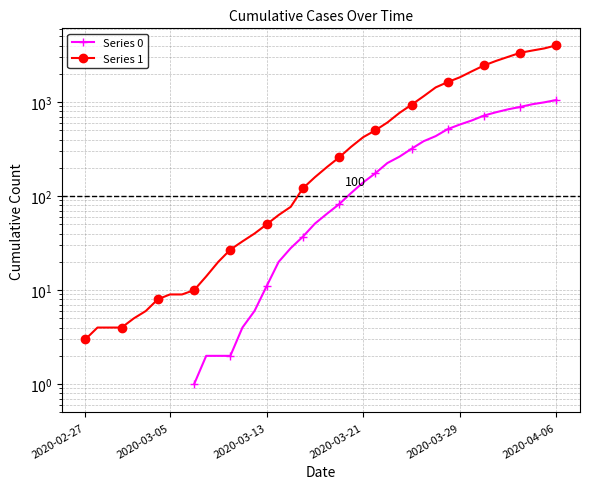

The Series 0 series shows 138.0 at 27. True or false?

False